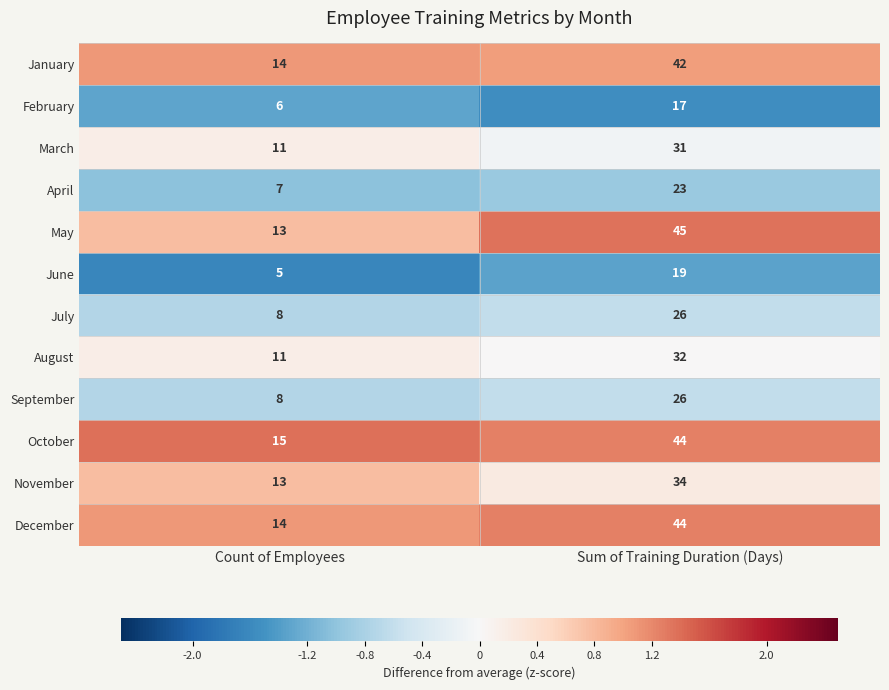

What is the average value of the December series?

29